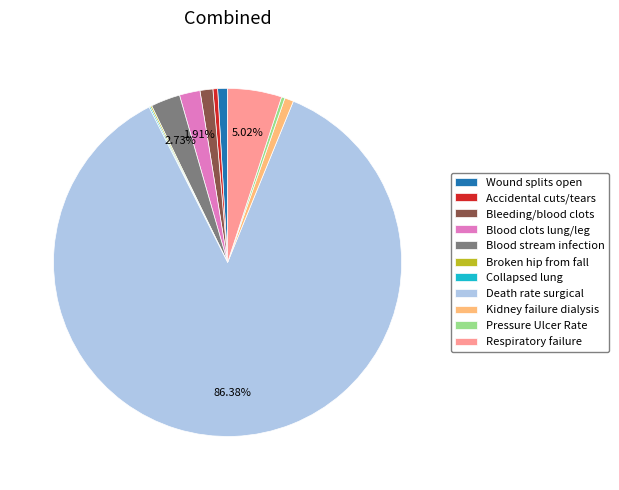

Approximately how many times larger is the value at Blood clots lung/leg compared to Respiratory failure?

0.4